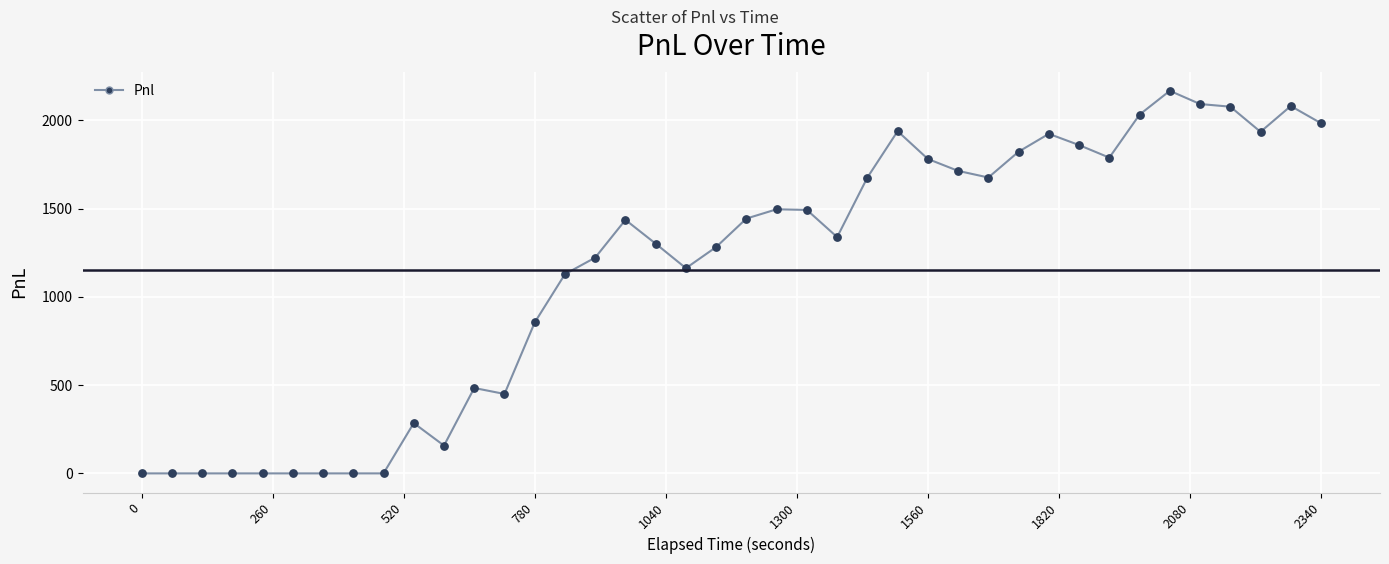

What is the difference between the maximum and minimum values?

2167.5